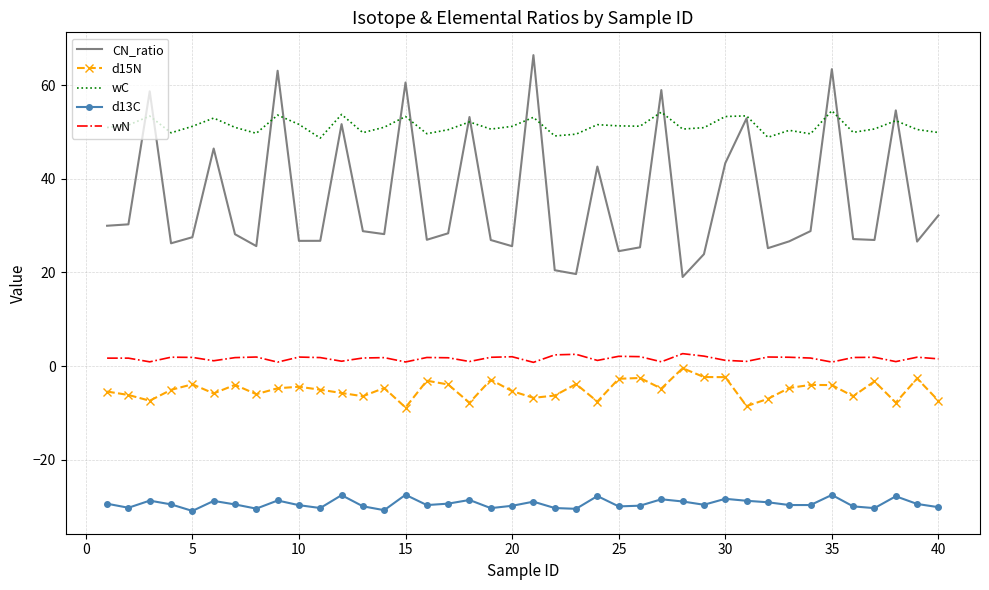

Which series has the largest range (max minus min)?

CN_ratio